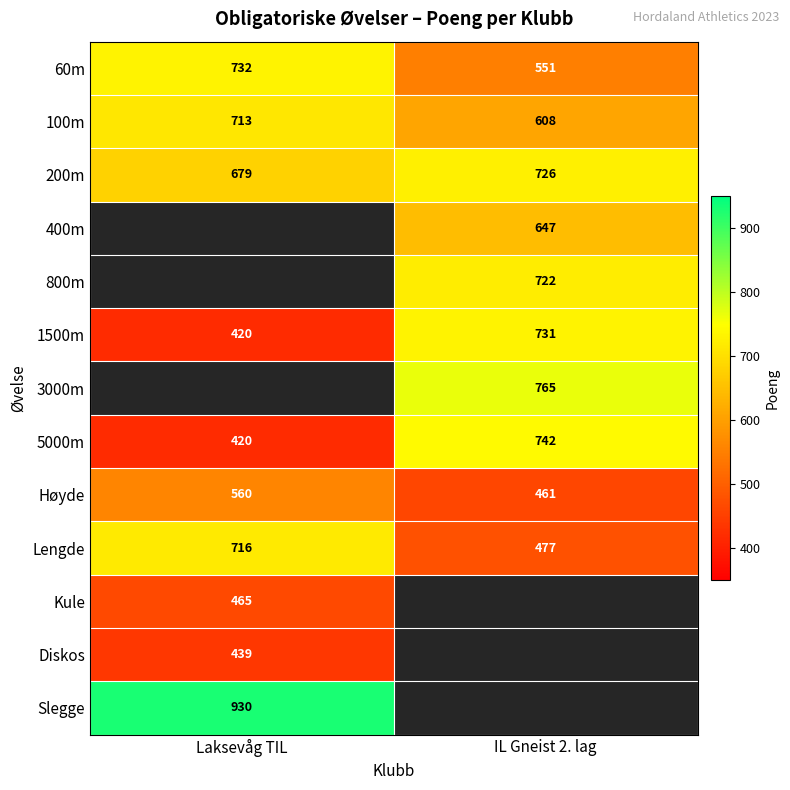

List the labels in order of Lengde value, smallest first.

IL Gneist 2. lag, Laksevåg TIL